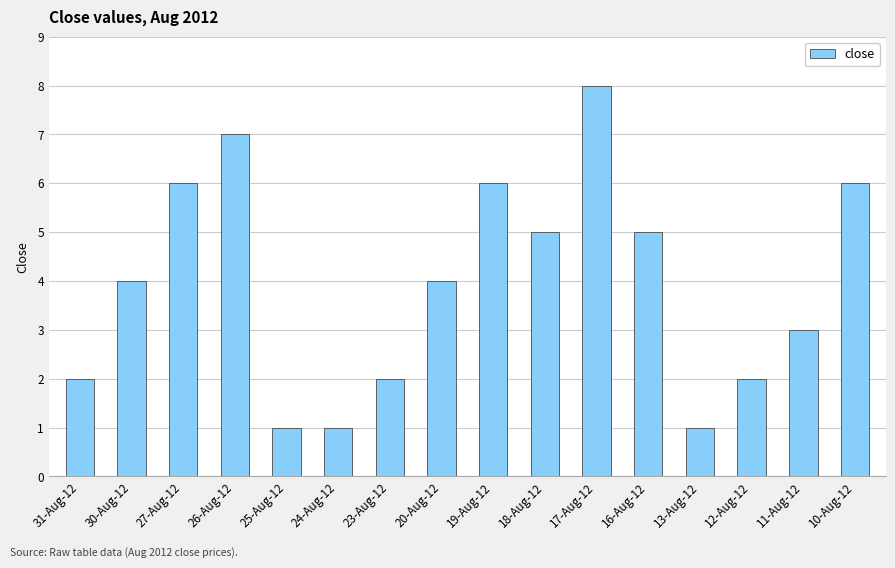

True or false: the data shows 4 at 30-Aug-12.

True